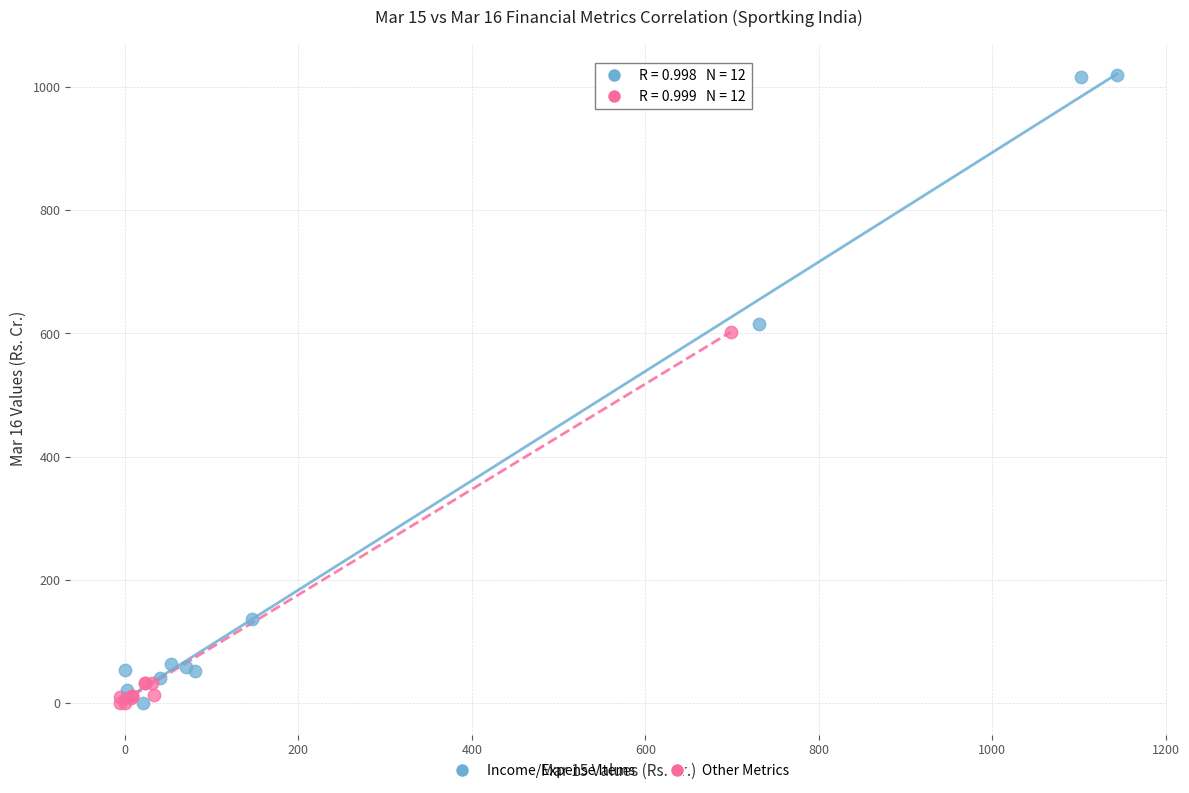

What are all the series names shown in the legend?

Income/Expense Items, Other Metrics